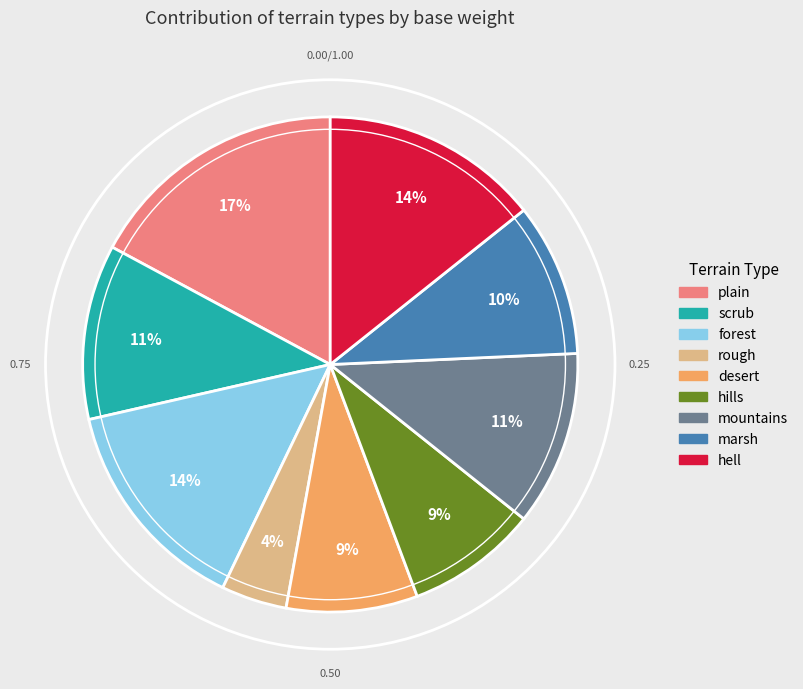

Which has a higher value, desert or plain?

plain